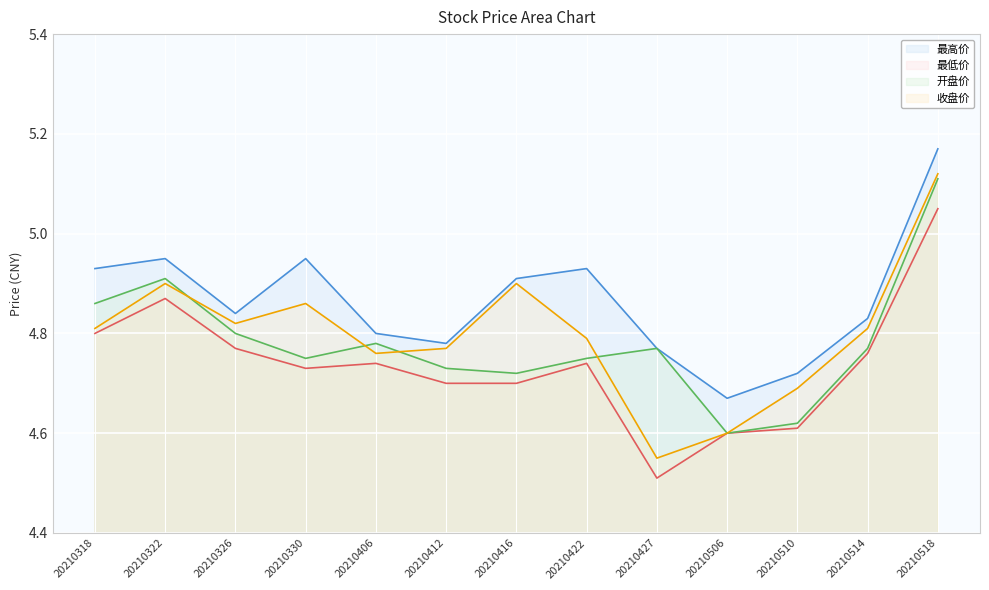

True or false: 收盘价 has more than 2 interior local peaks.

True